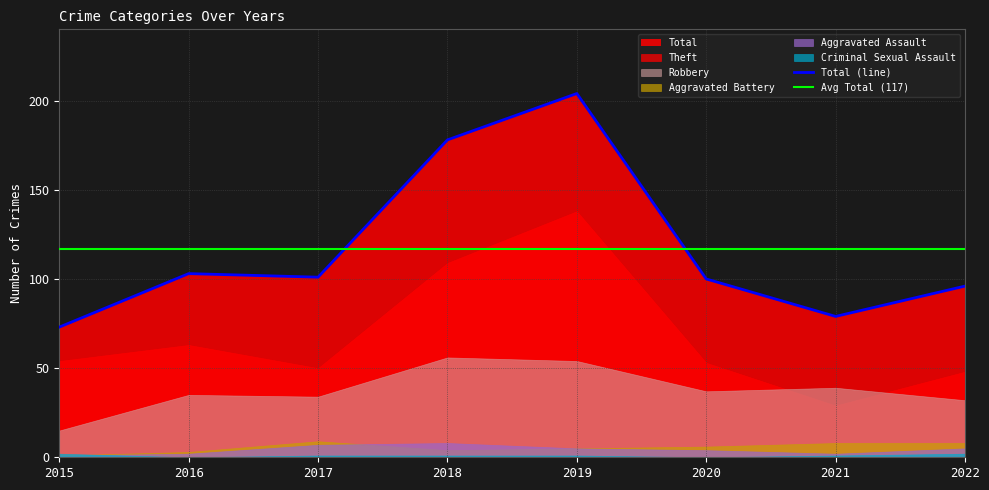

The Aggravated Assault series shows 1 at 2015. True or false?

False